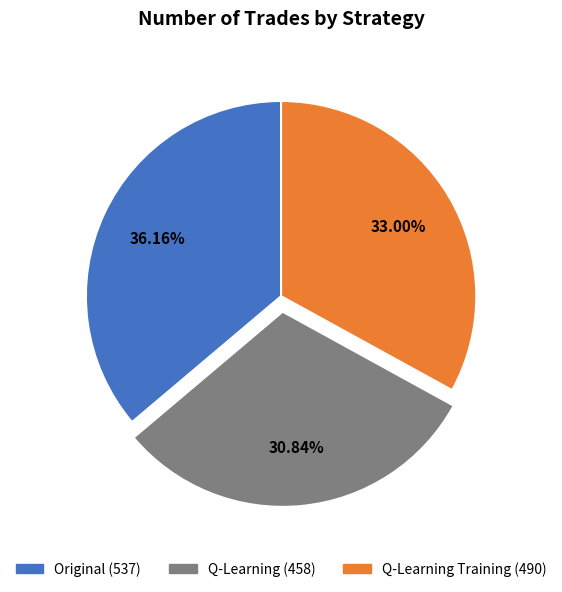

Which slice is the largest?

Original (537)